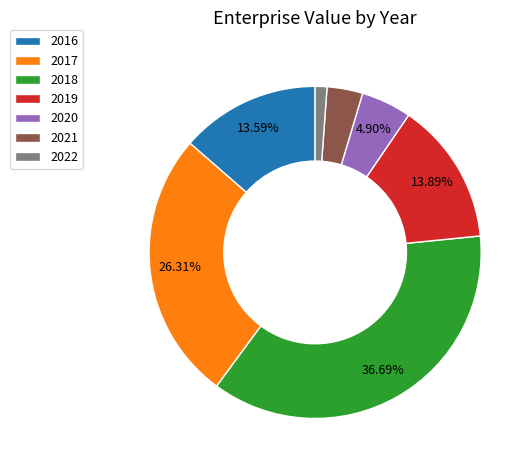

What percentage is the 2022 slice, to the nearest percent?

1%